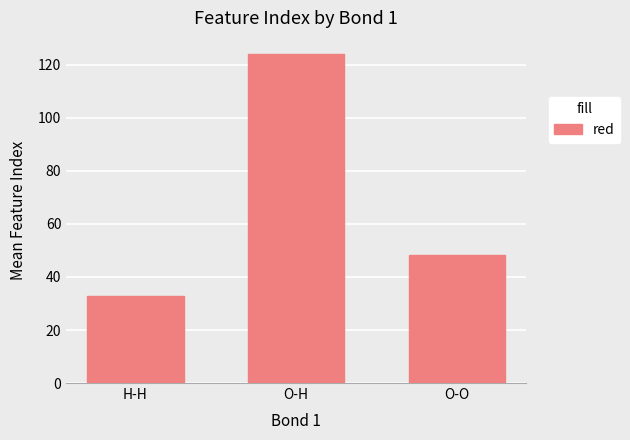

What is the ratio of the value at H-H to the value at O-H?

0.3